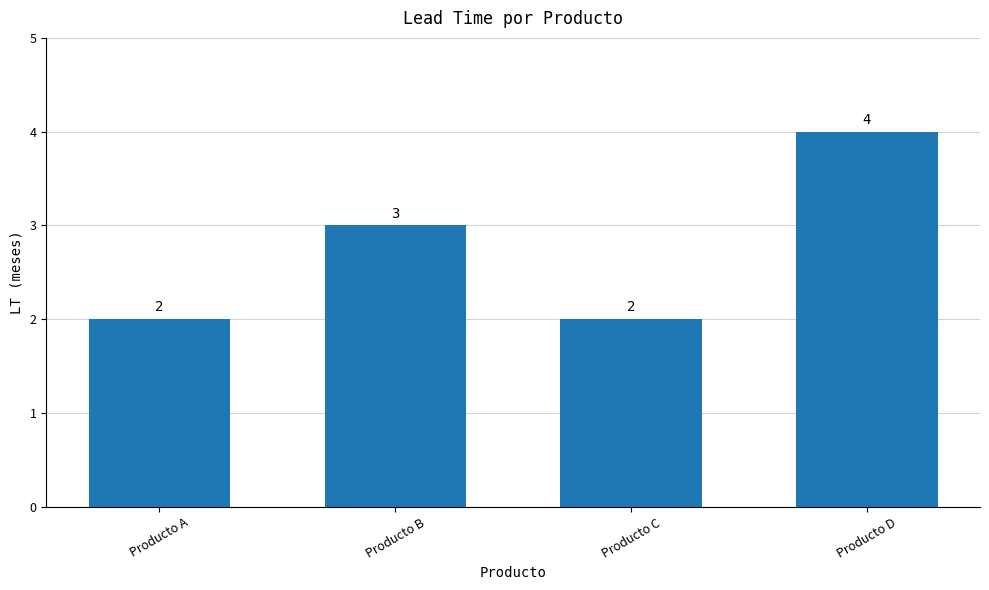

Reading left to right, transcribe all the data shown in this chart.

2	3	2	4